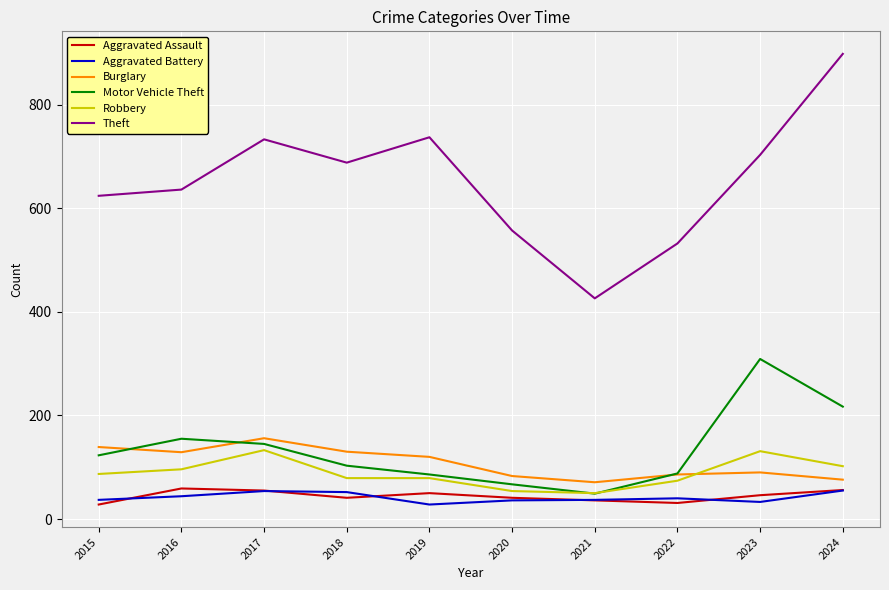

True or false: Aggravated Battery and Burglary cross at least once.

False